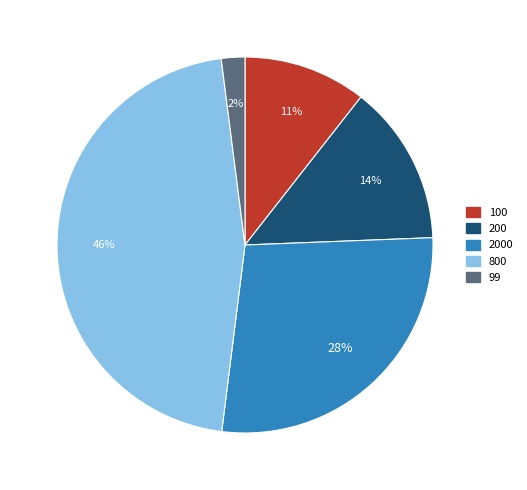

How many segments does this pie chart have?

5